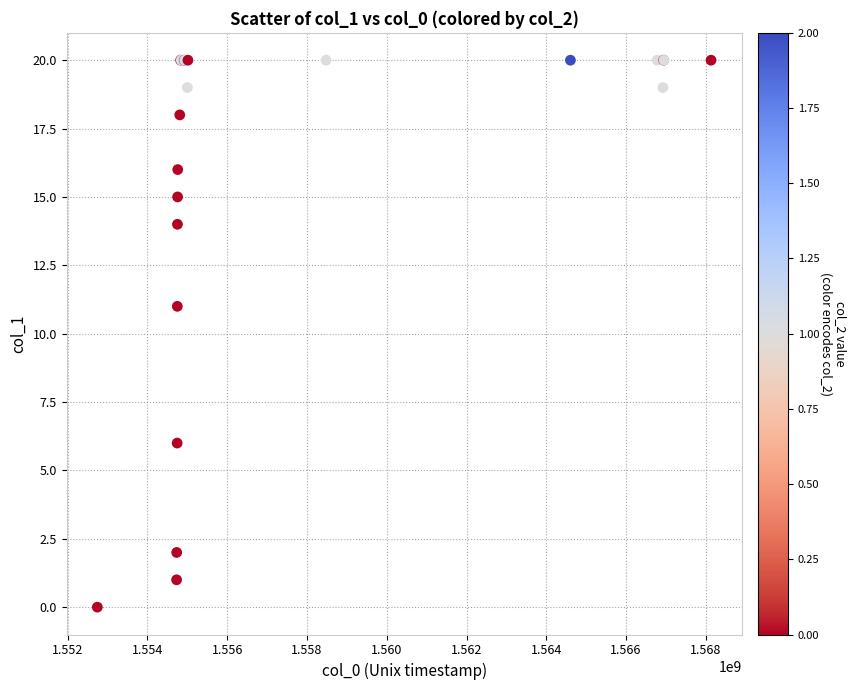

What Y value in the scatter plot is closest to 10?

11